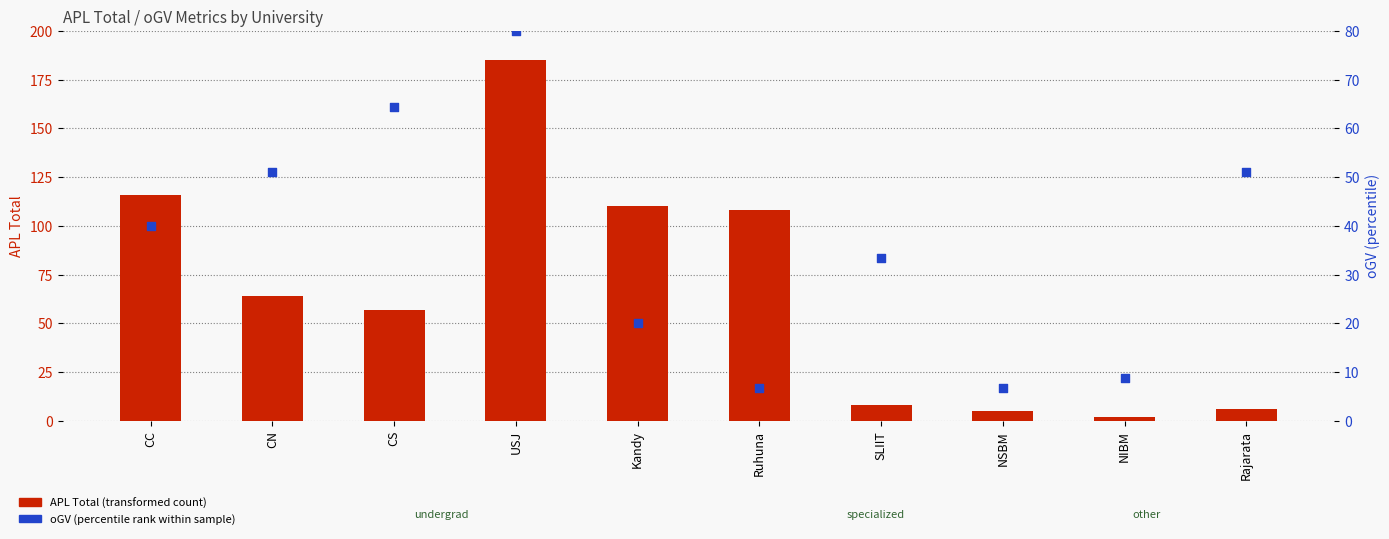

Is the value of oGV (percentile rank within sample) at NSBM greater than the value of APL Total (transformed count) at NIBM?

Yes